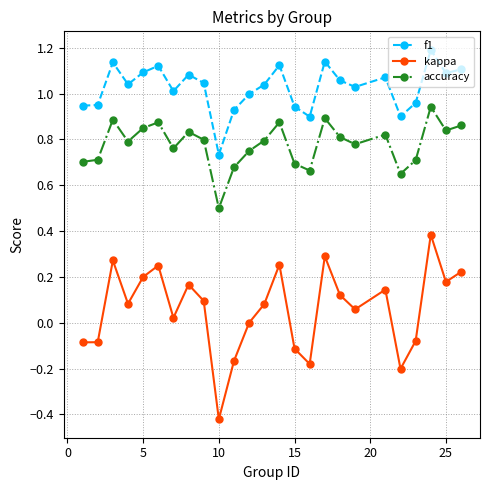

True or false: f1 and accuracy intersect in this chart.

False